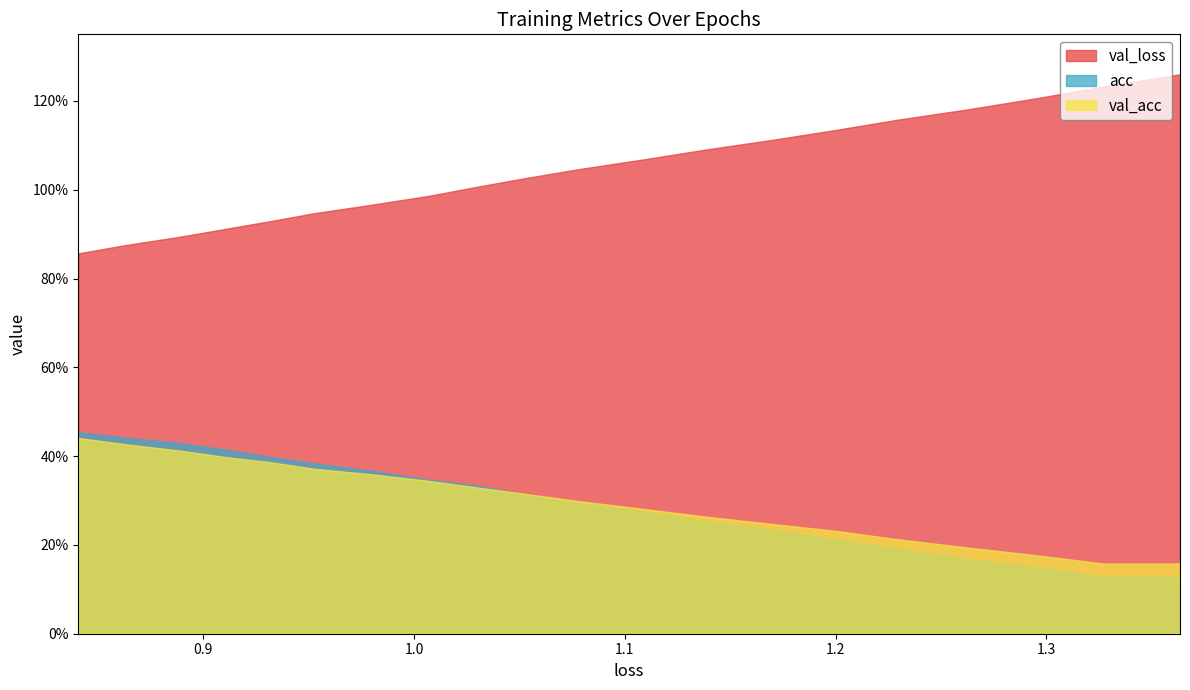

What are all the series names shown in the legend?

val_loss, acc, val_acc